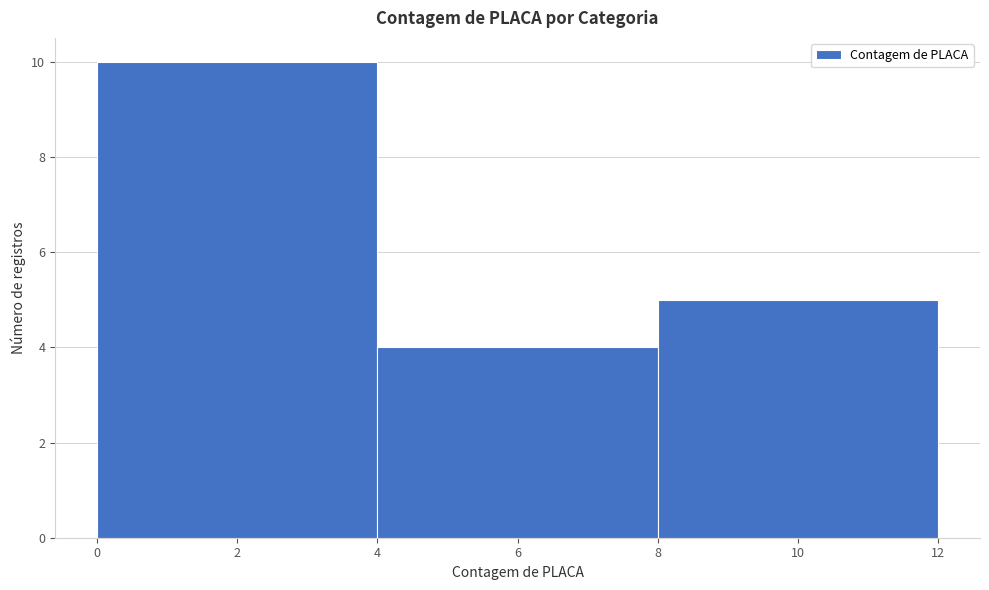

Reading left to right, list every bar in this chart as the range it spans on the x-axis followed by its height. The values are not printed on the chart, so give them approximately, as read against the axis.

0 to 4: 10
4 to 8: 4
8 to 12: 5